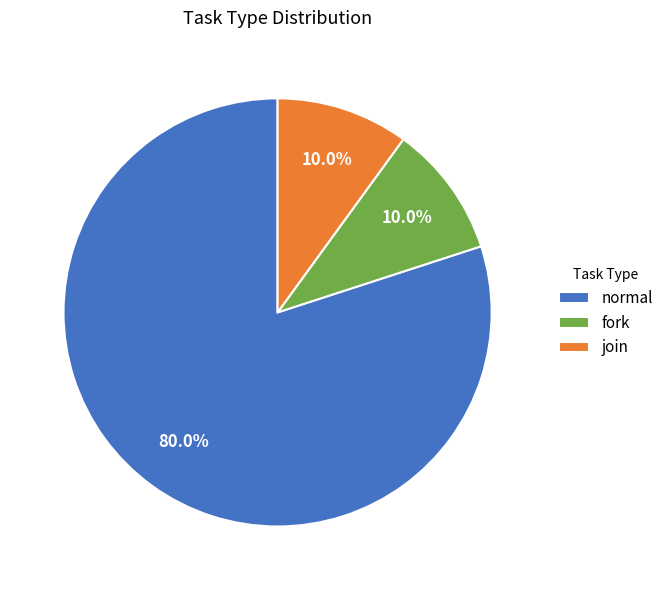

Count the number of slices in the pie.

3